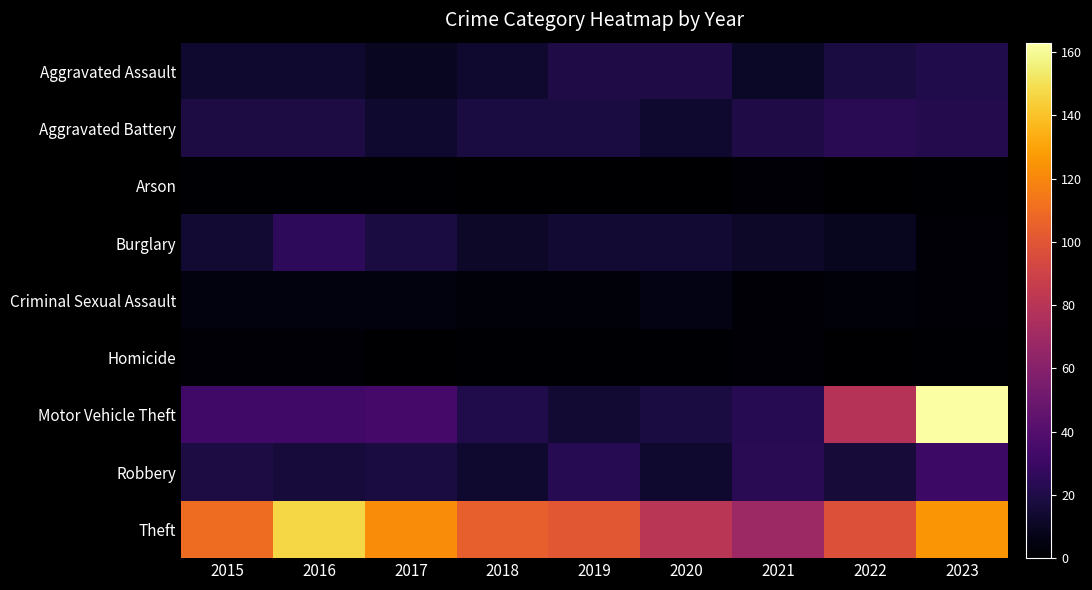

At which category does the chart reach its minimum across all series?

2018